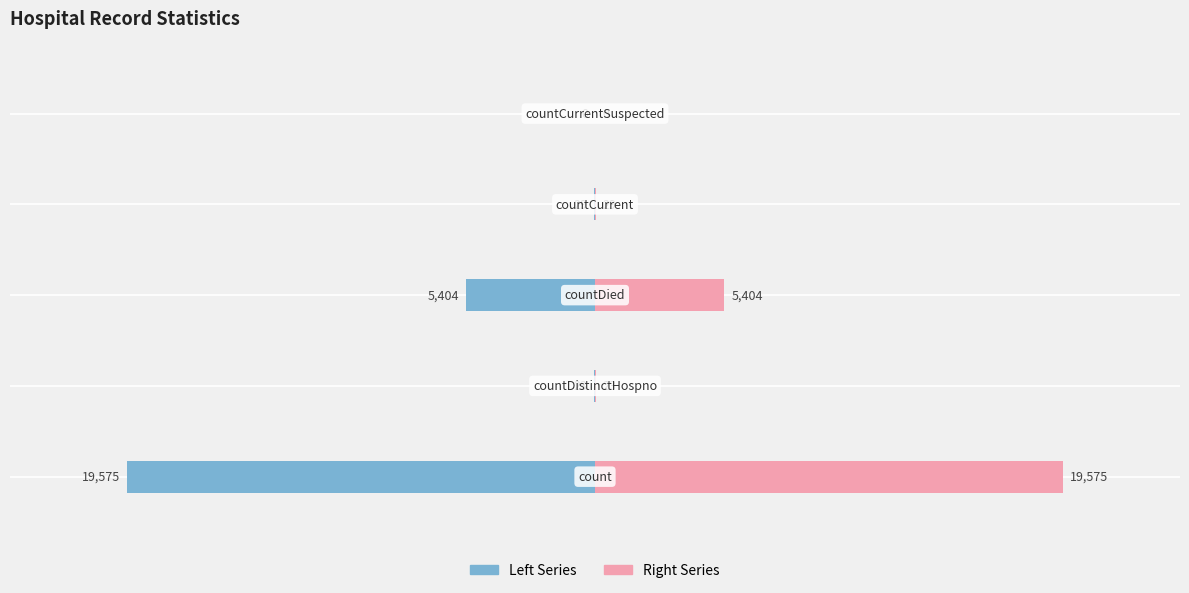

What is the smallest value displayed?

-20.0